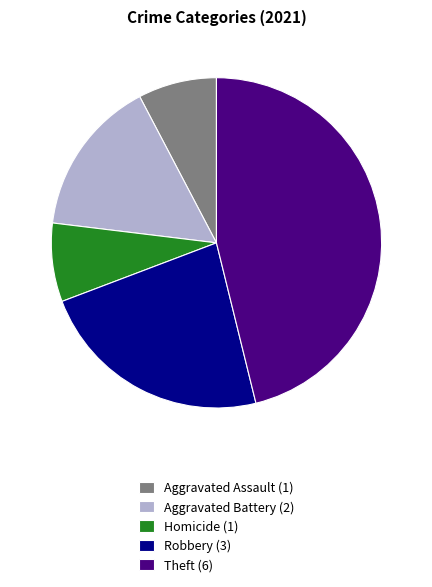

Does any single category account for the majority?

No